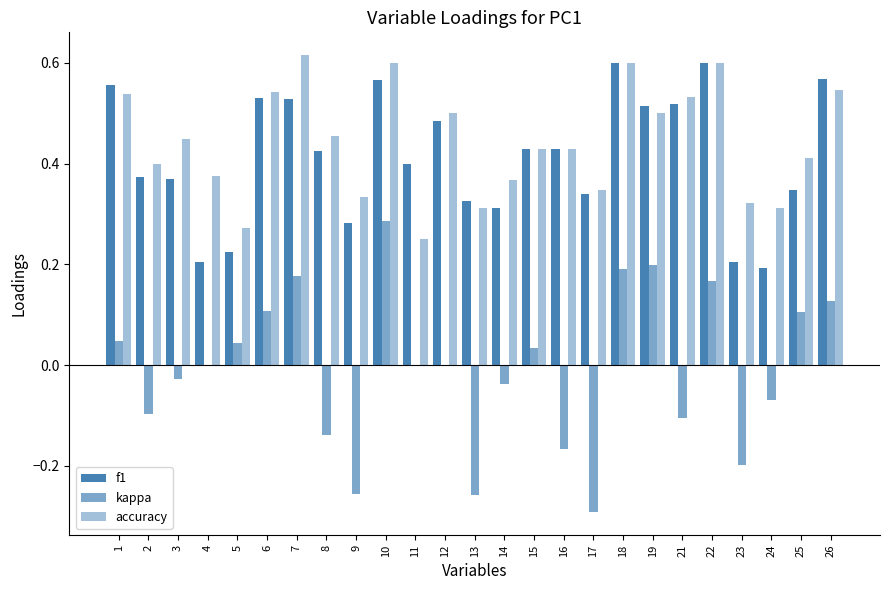

True or false: f1 has a value of 0.5 at 9.

False